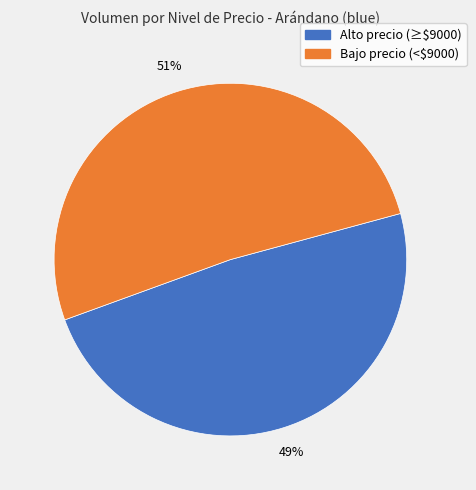

Is there any slice that represents more than half of the pie?

Yes